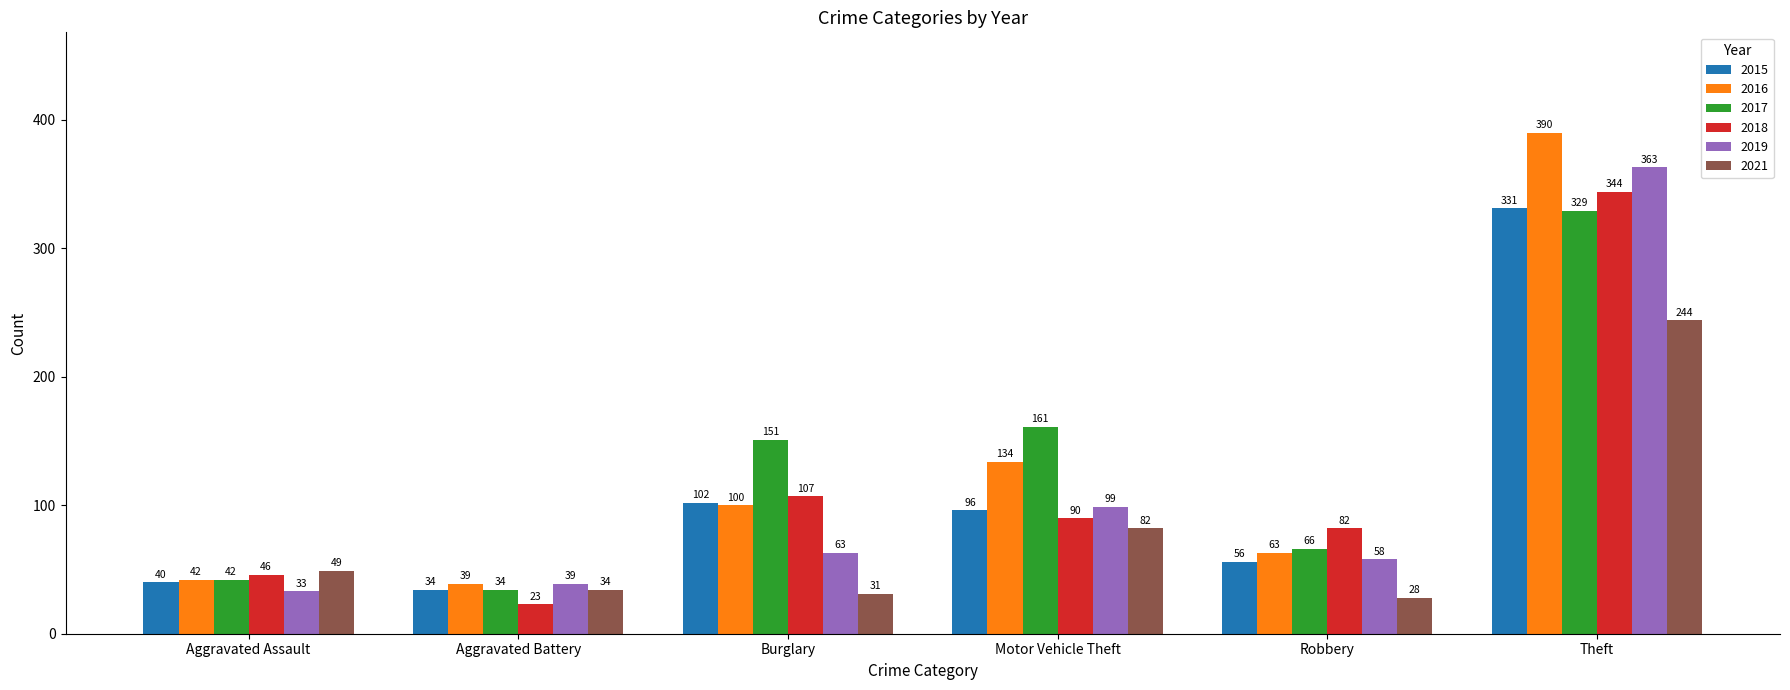

At which label is 2016 closest to 214?

Motor Vehicle Theft